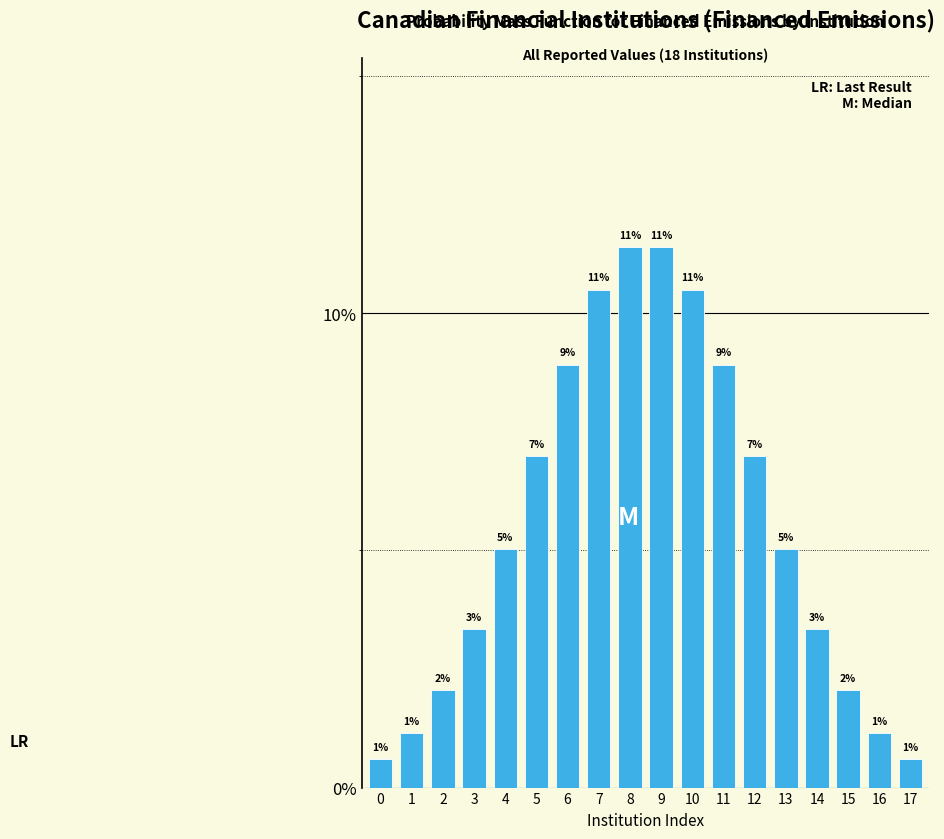

How many bars are there in total?

18